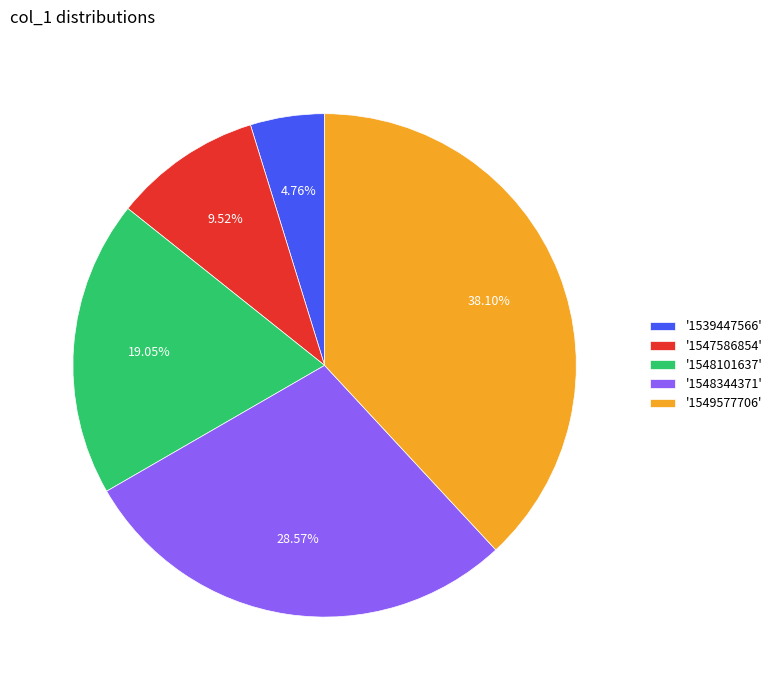

Is there any slice that represents more than half of the pie?

No